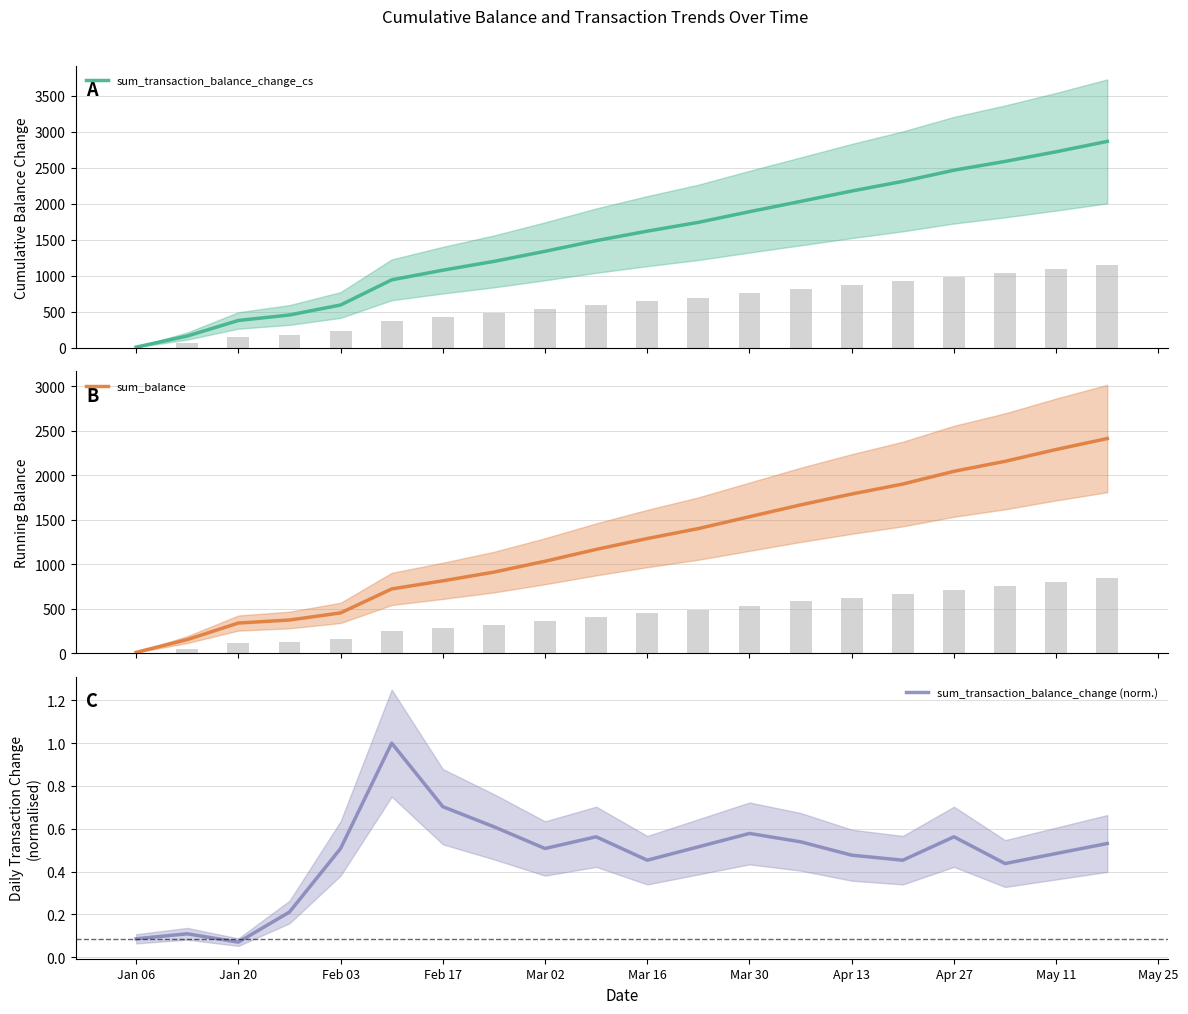

The value of sum_transaction_balance_change (norm.) at Mar 16 is 0.8. True or false?

False